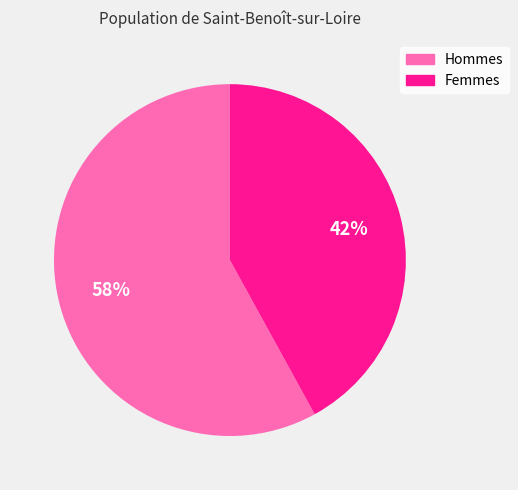

To the nearest percent, what is the average slice percentage?

50%